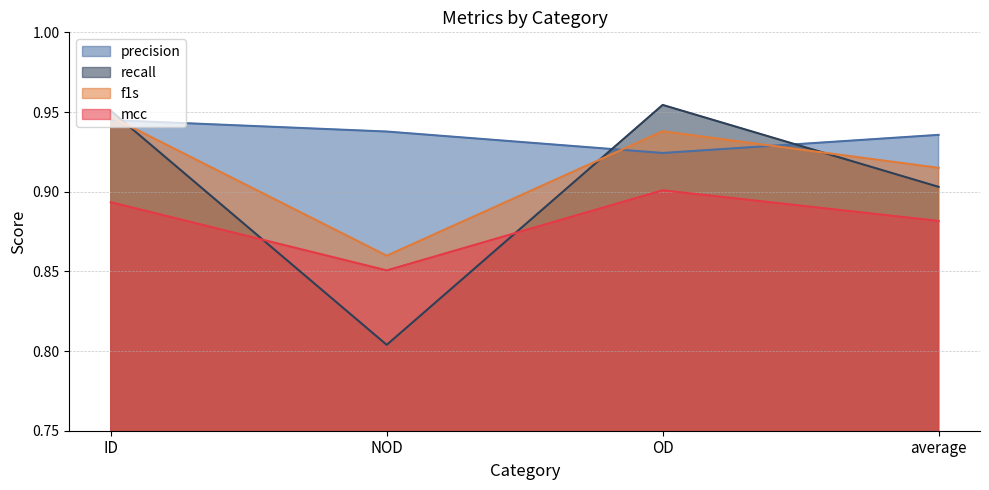

What is the minimum value for mcc?

0.9